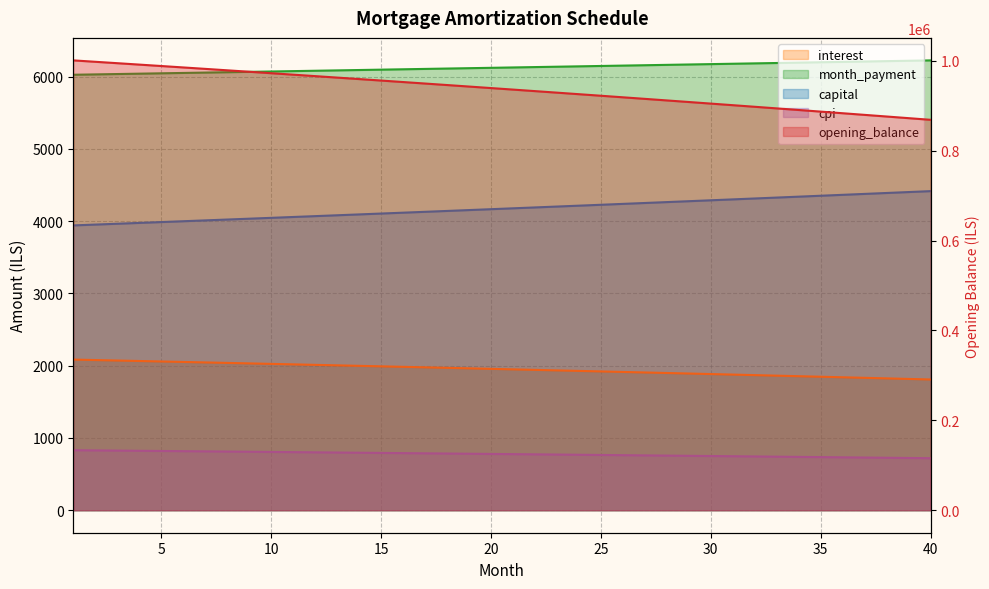

Where is capital nearest to the value 4179?

21